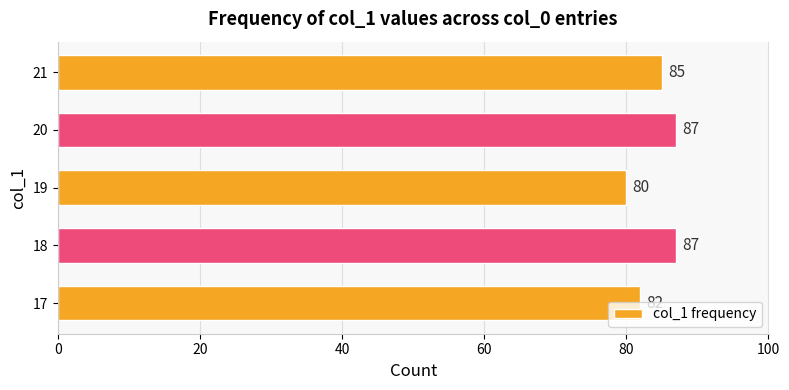

What is the average value?

84